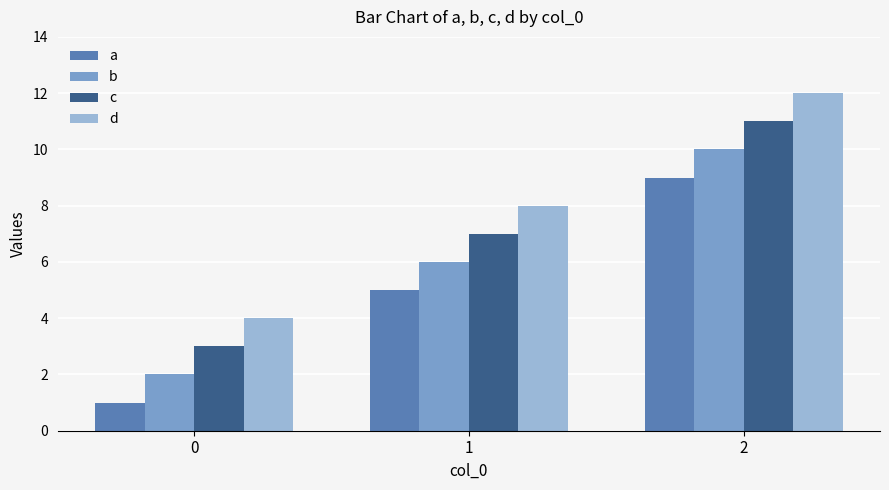

Rank the categories by a value from lowest to highest.

0, 1, 2